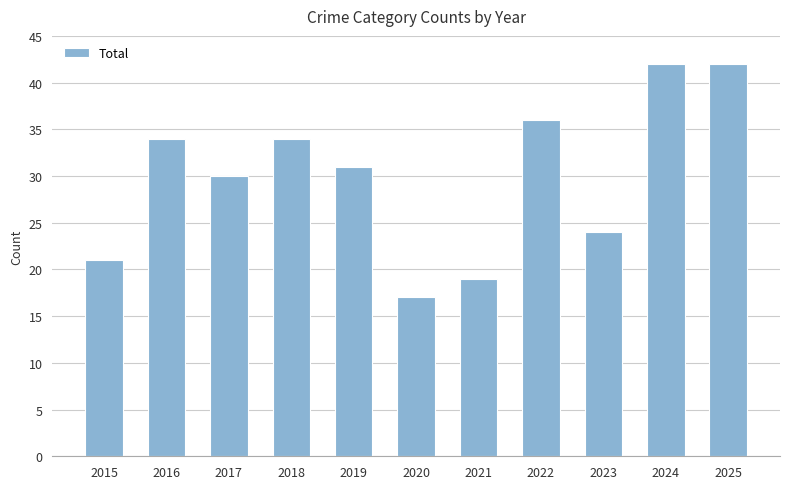

What is the difference between the maximum and minimum values?

25